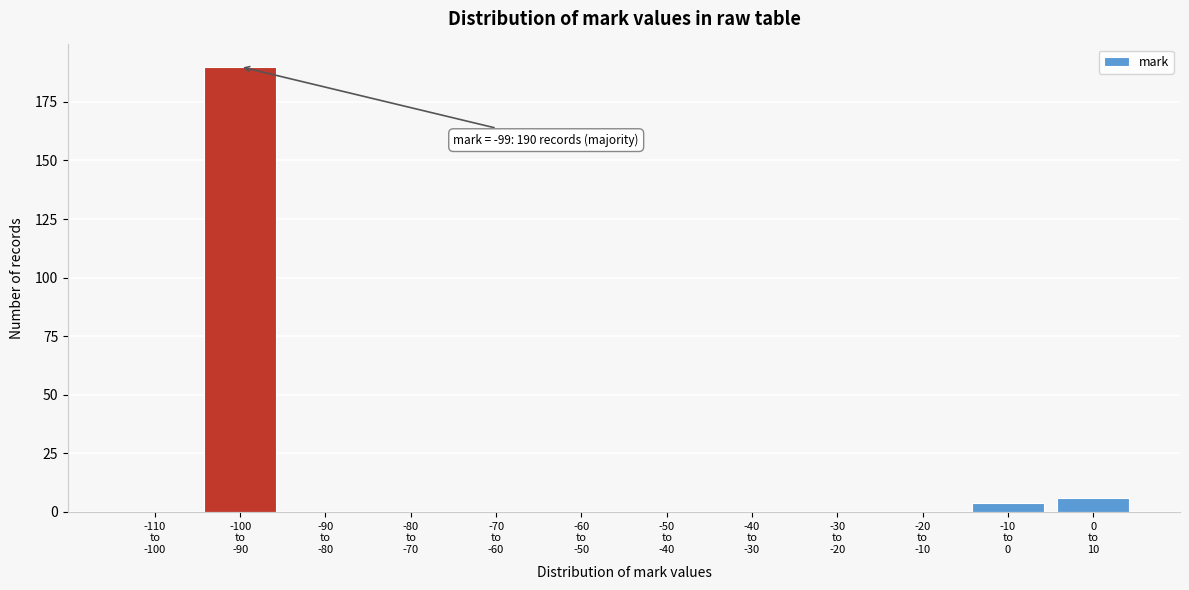

What is the greatest value displayed?

190